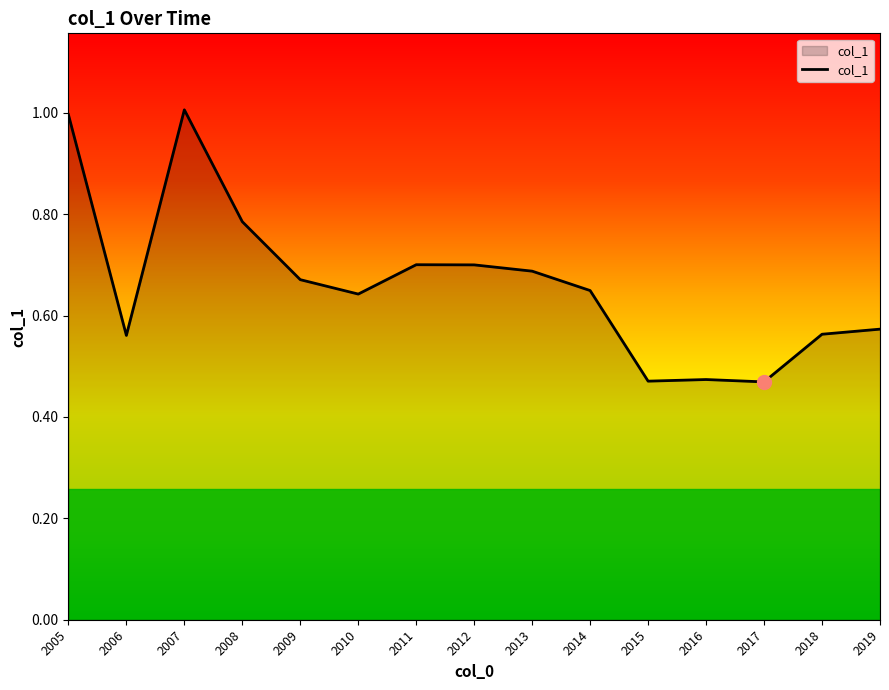

What is the sum of all values?

9.9